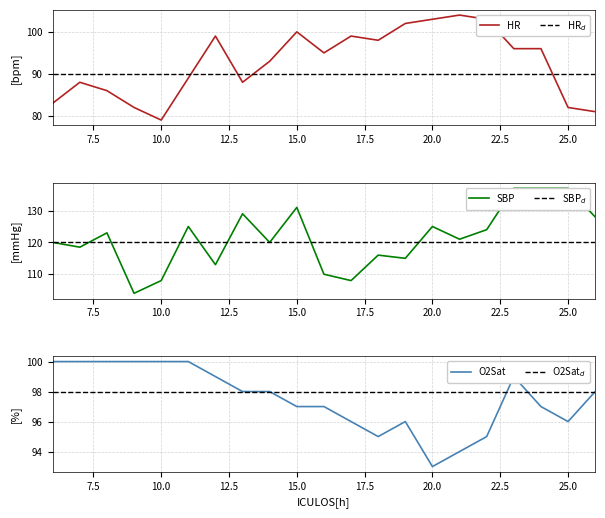

How many distinct data groups are displayed?

3